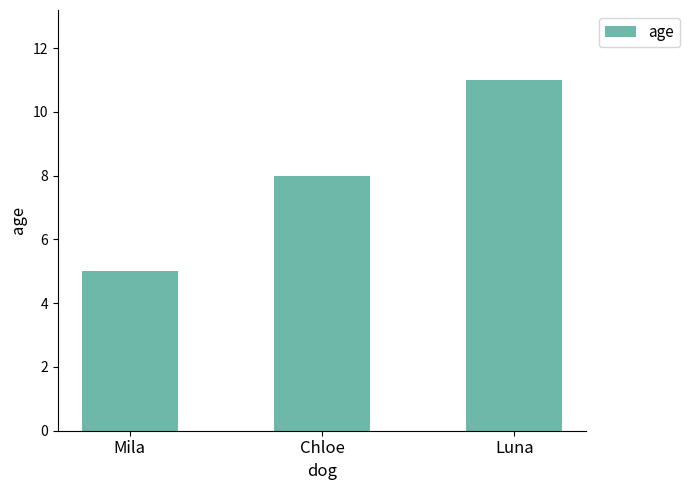

What is the change in value from Chloe to Luna?

+3